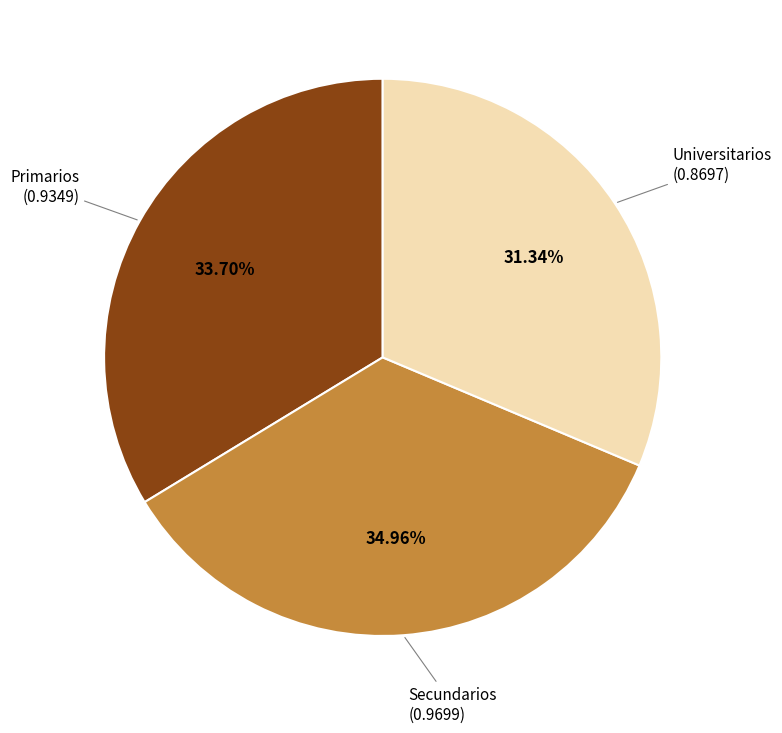

How many segments does this pie chart have?

3